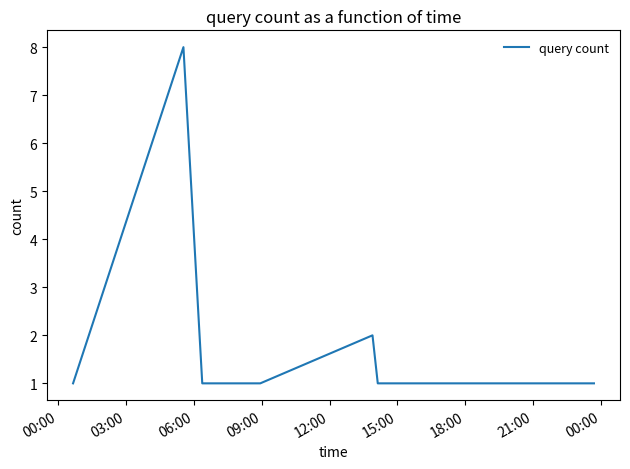

What is the average value?

2